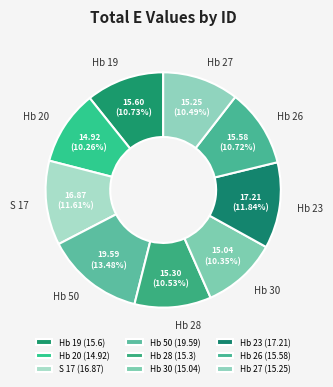

Rank the categories by value from highest to lowest.

Hb 50, Hb 23, S 17, Hb 19, Hb 26, Hb 28, Hb 27, Hb 30, Hb 20